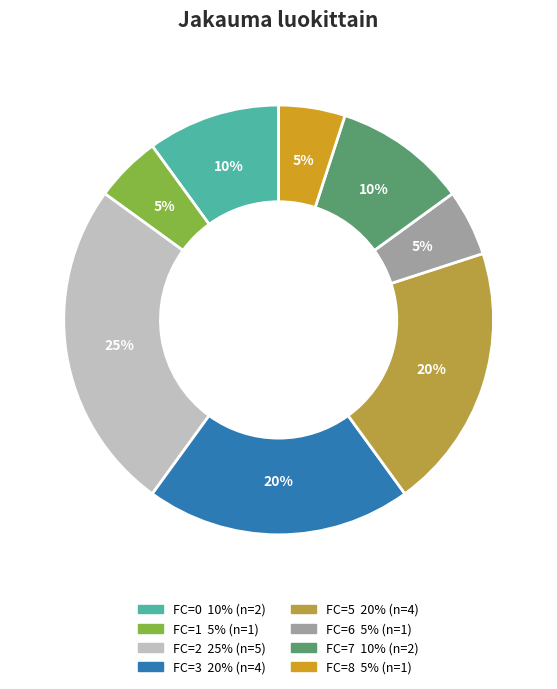

To the nearest percent, what is the difference between the largest and smallest slice percentages?

20%